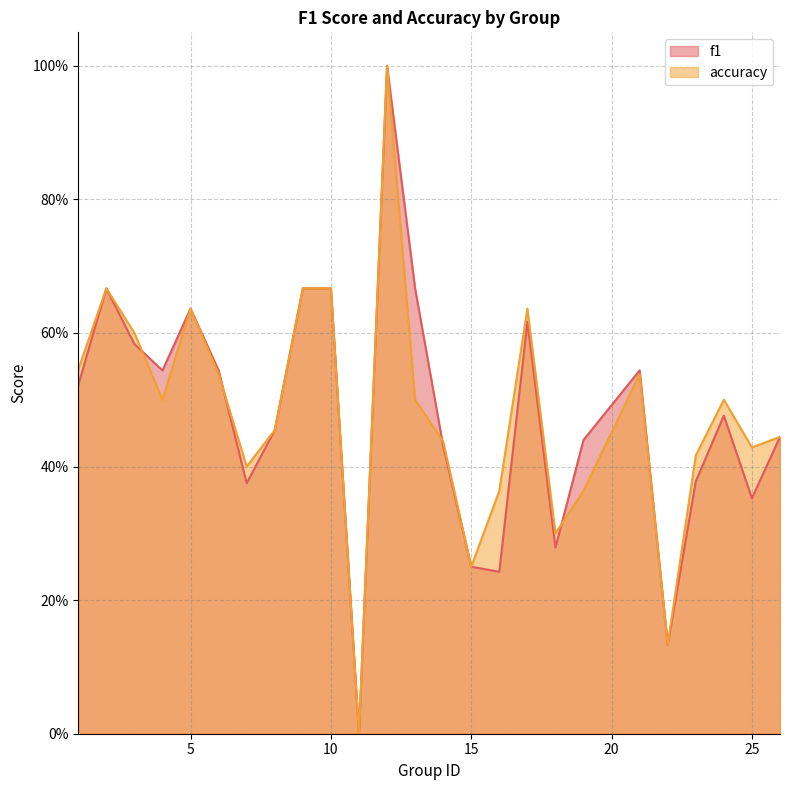

What is the difference between the f1 values at 25 and 9?

0.3